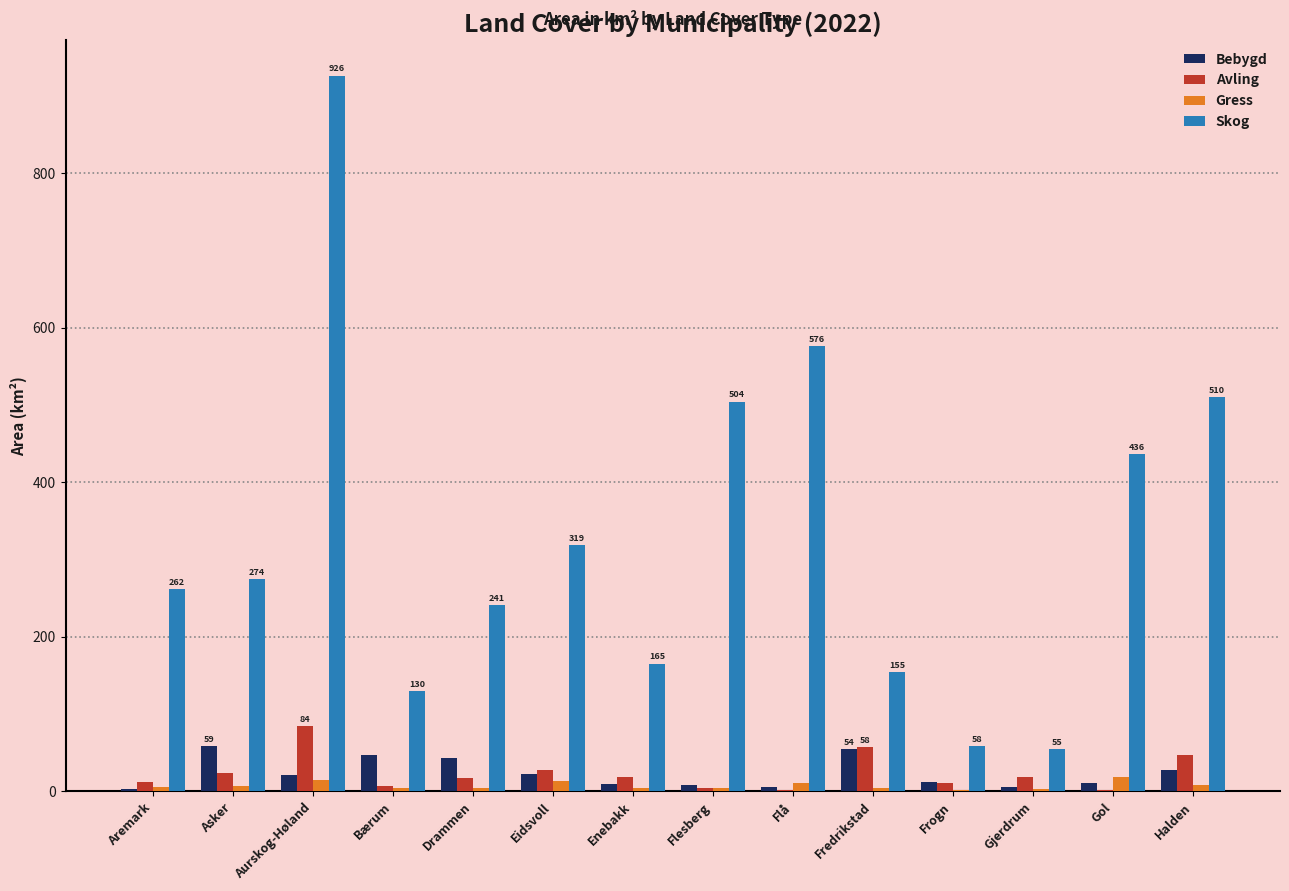

The value of Skog at Frogn is 102.0. True or false?

False